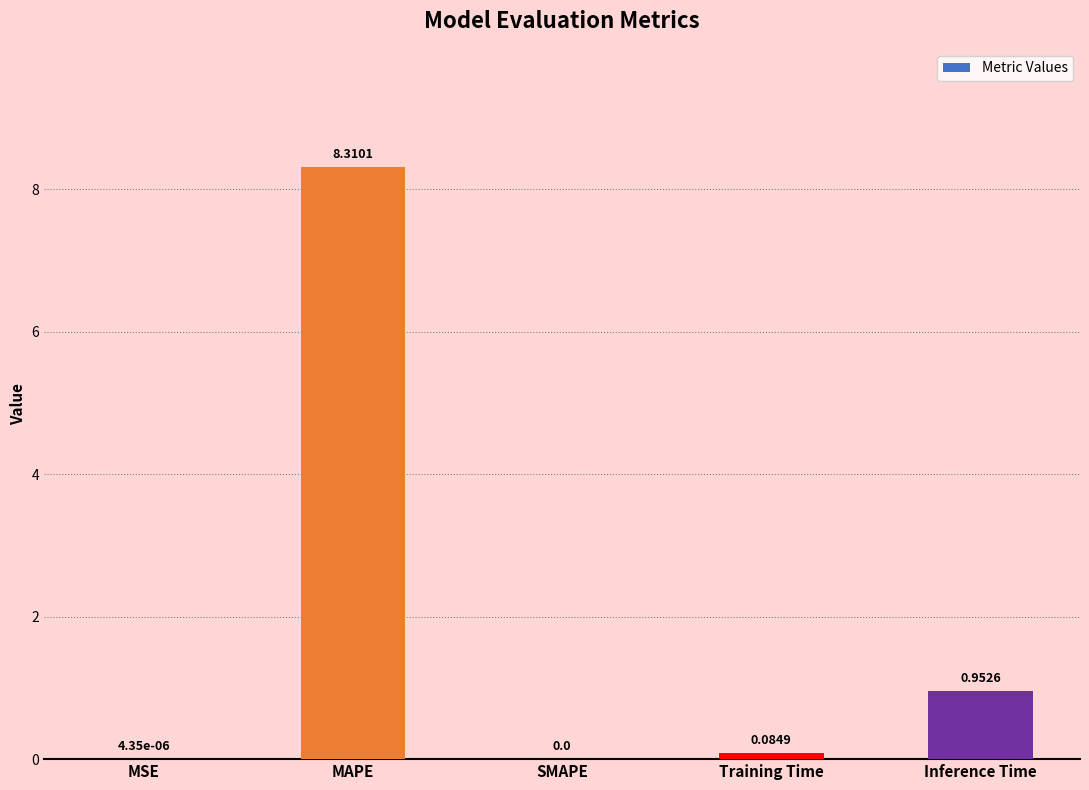

What is the greatest value displayed?

8.3